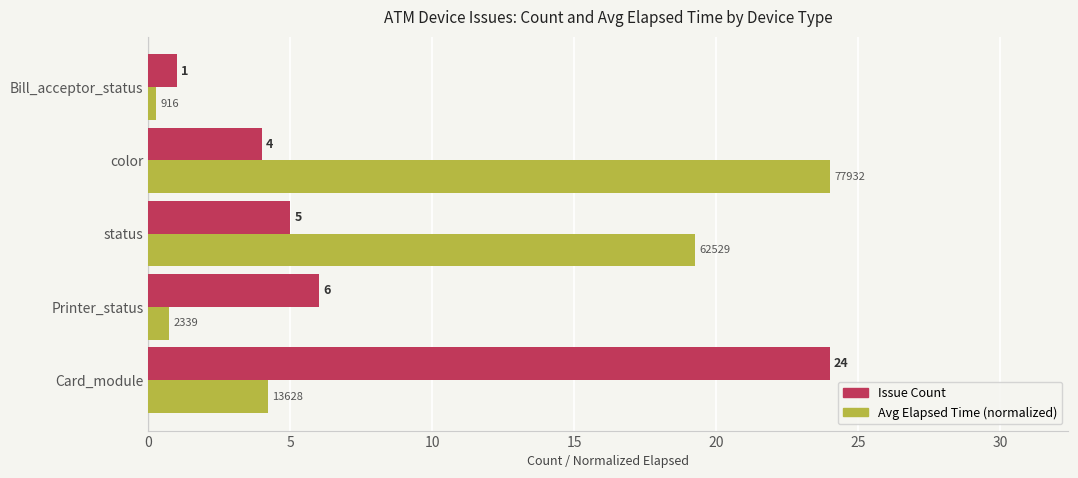

Which label corresponds to the smallest value in the chart?

Bill_acceptor_status